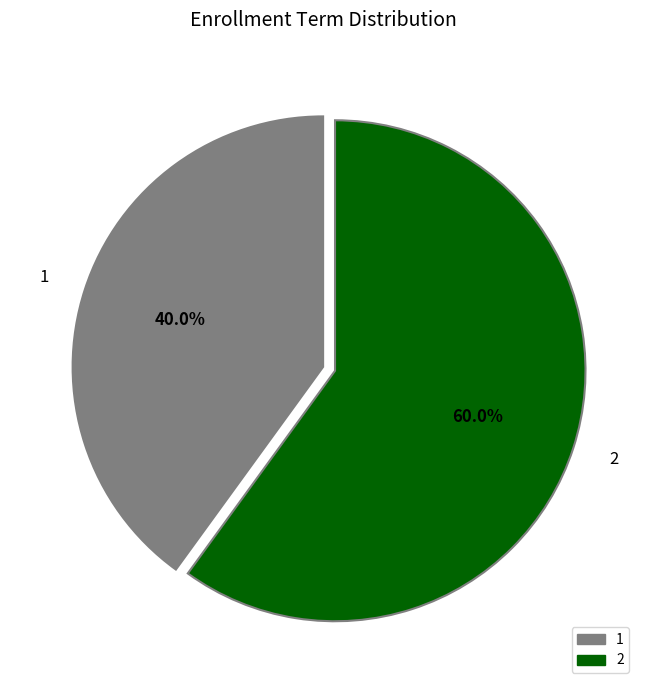

What percentage do 1 and 2 together represent?

100.0%